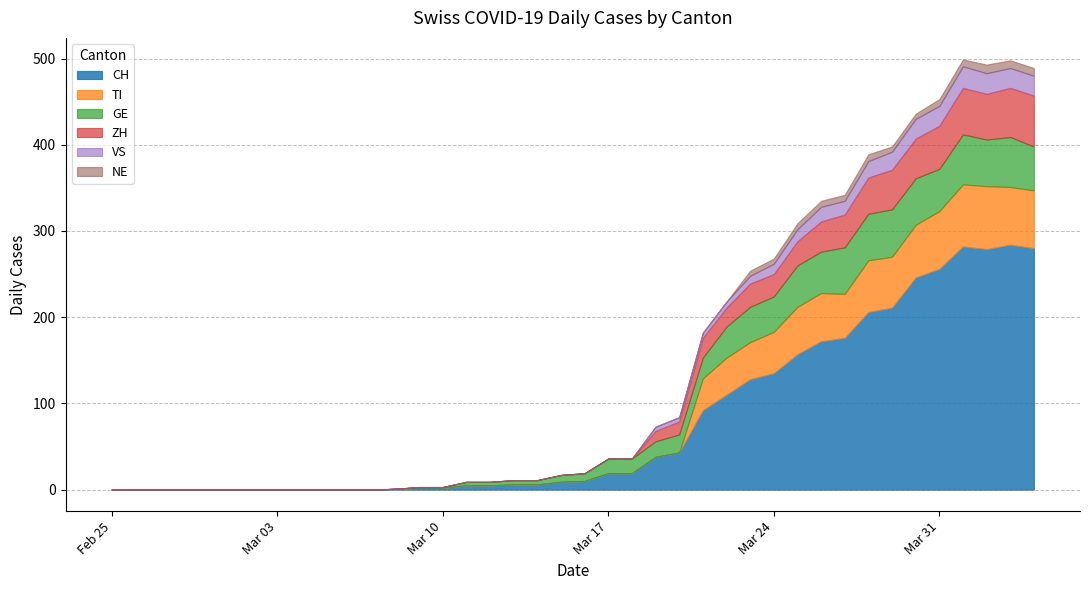

How many lines are shown in the chart?

6